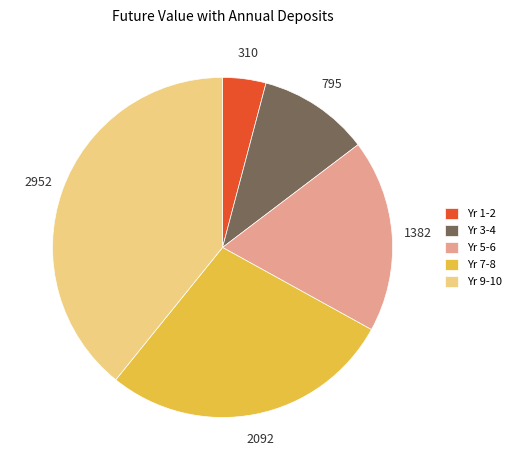

Is the sum of Yr 9-10 and Yr 5-6 greater than half?

Yes